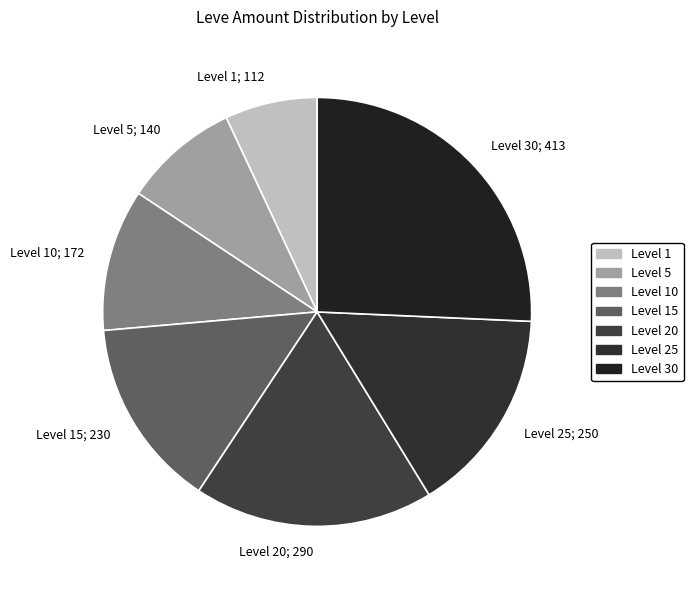

Rank the categories by value from lowest to highest.

Level 1; 112, Level 5; 140, Level 10; 172, Level 15; 230, Level 25; 250, Level 20; 290, Level 30; 413